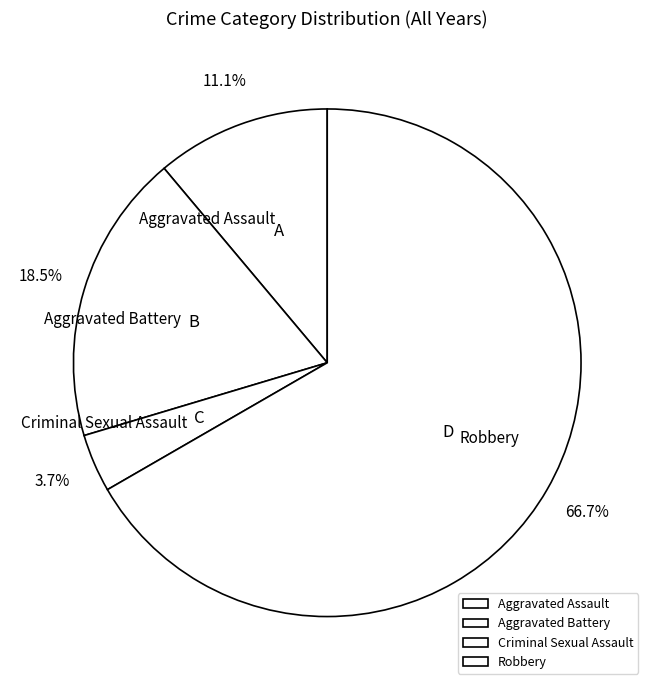

Is it true that Aggravated Assault is 20% of the pie?

False